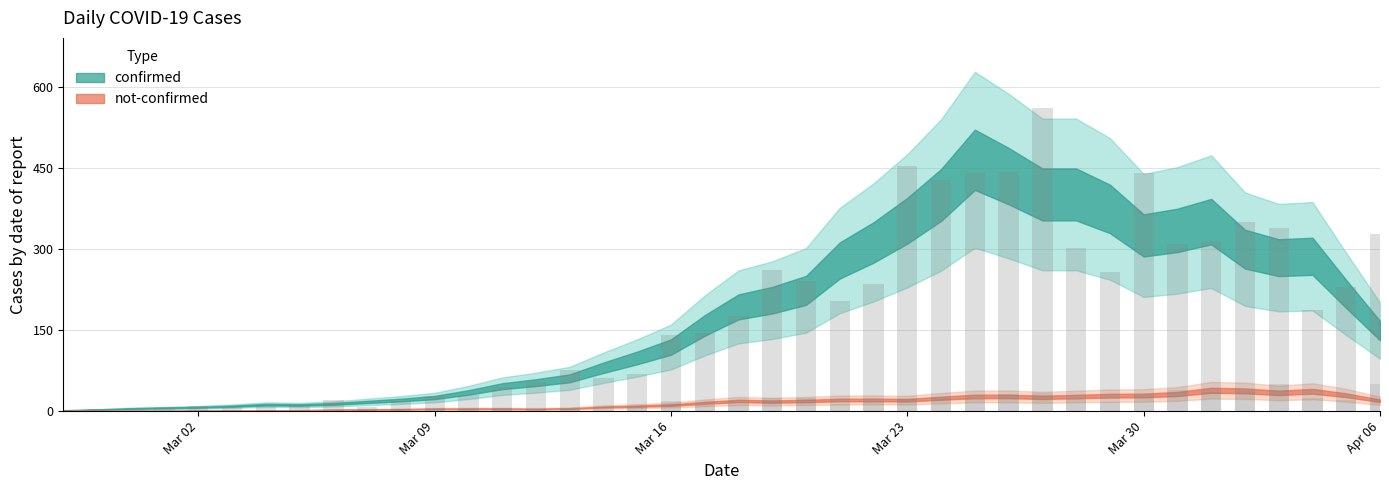

Are the bars horizontal?

No